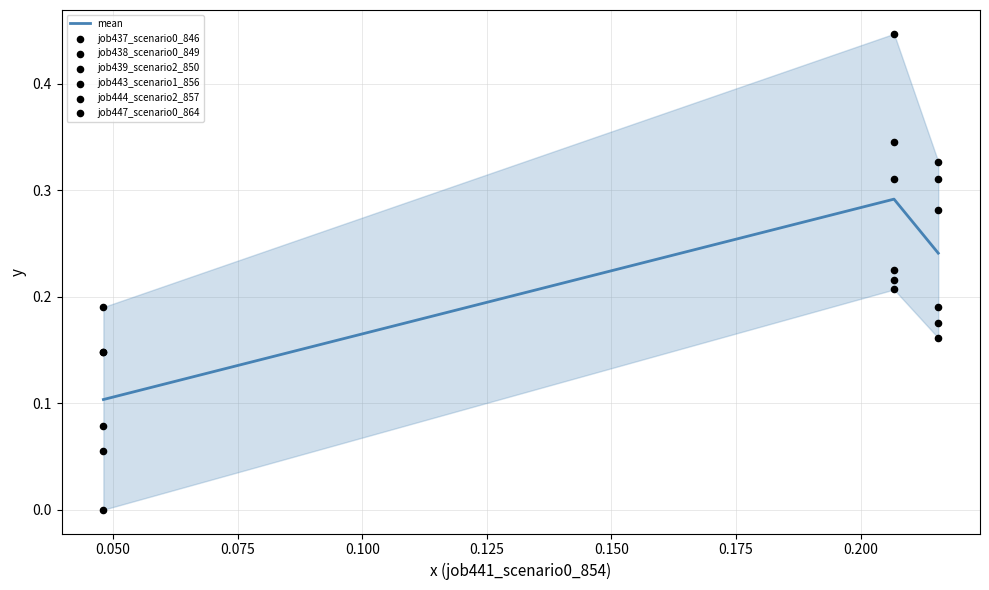

Which series has the largest total across all categories?

job439_scenario2_850